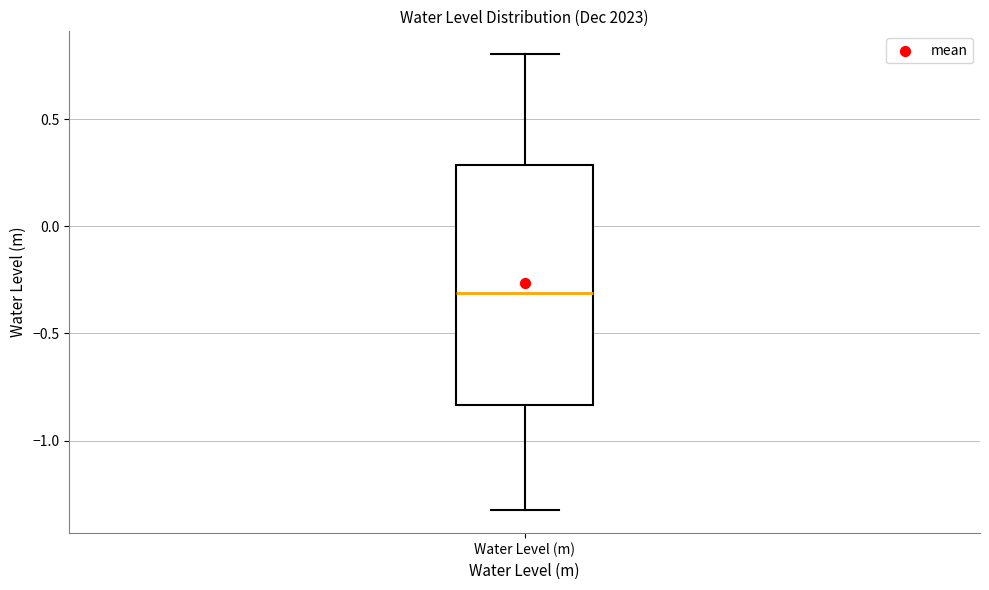

Where does the upper whisker of the box for Water Level (m) end on the y-axis? The values are not printed on the chart, so give them approximately, as read against the axis.

0.80